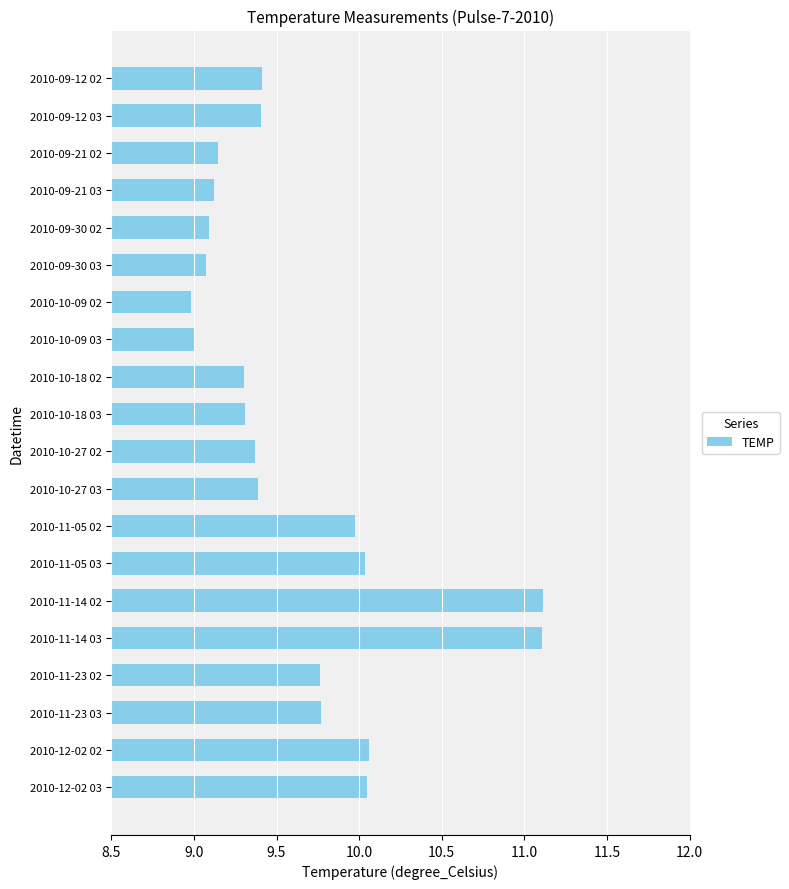

What is the greatest value displayed?

11.1